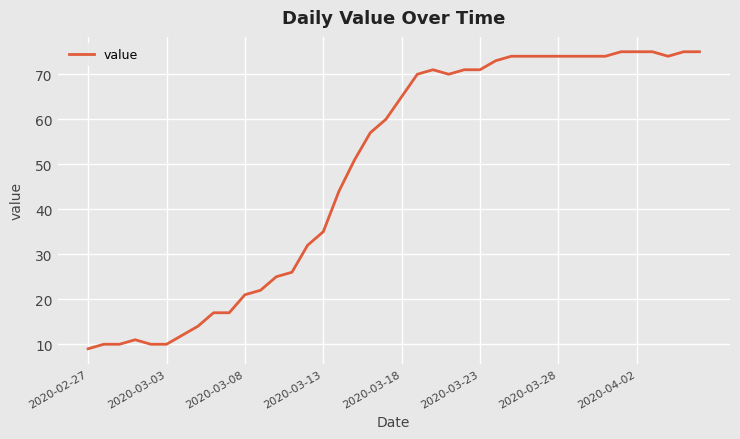

What is the average value?

49